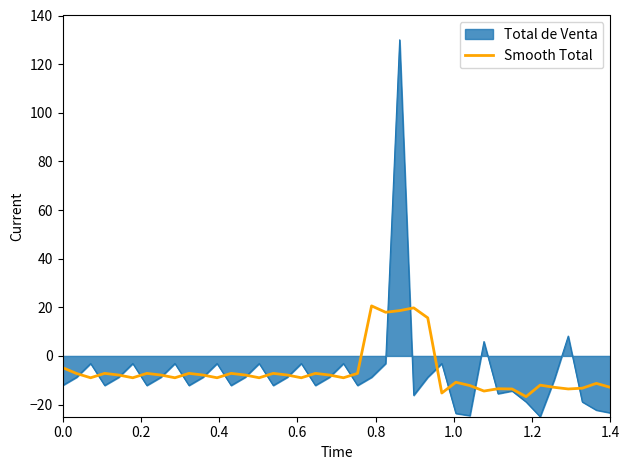

List the series in order of their peak value, highest first.

Total de Venta, Smooth Total